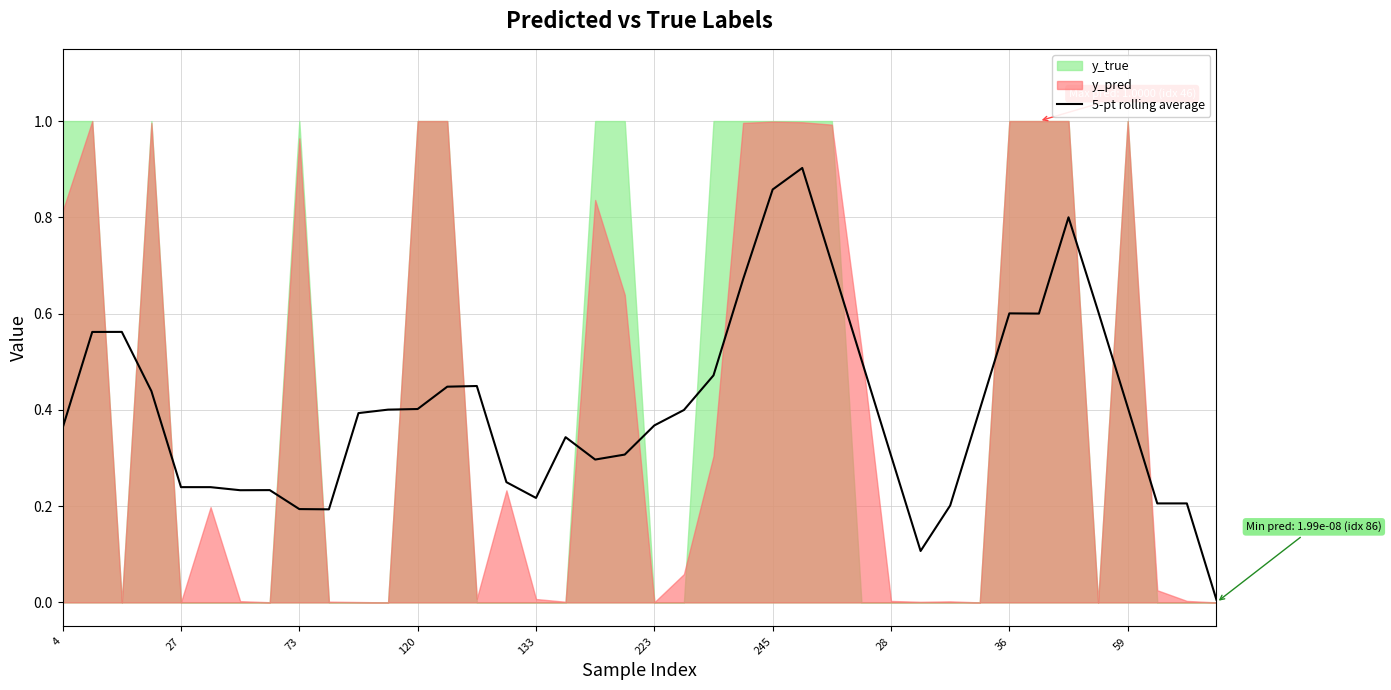

What is the difference between the maximum and second lowest values?

0.8